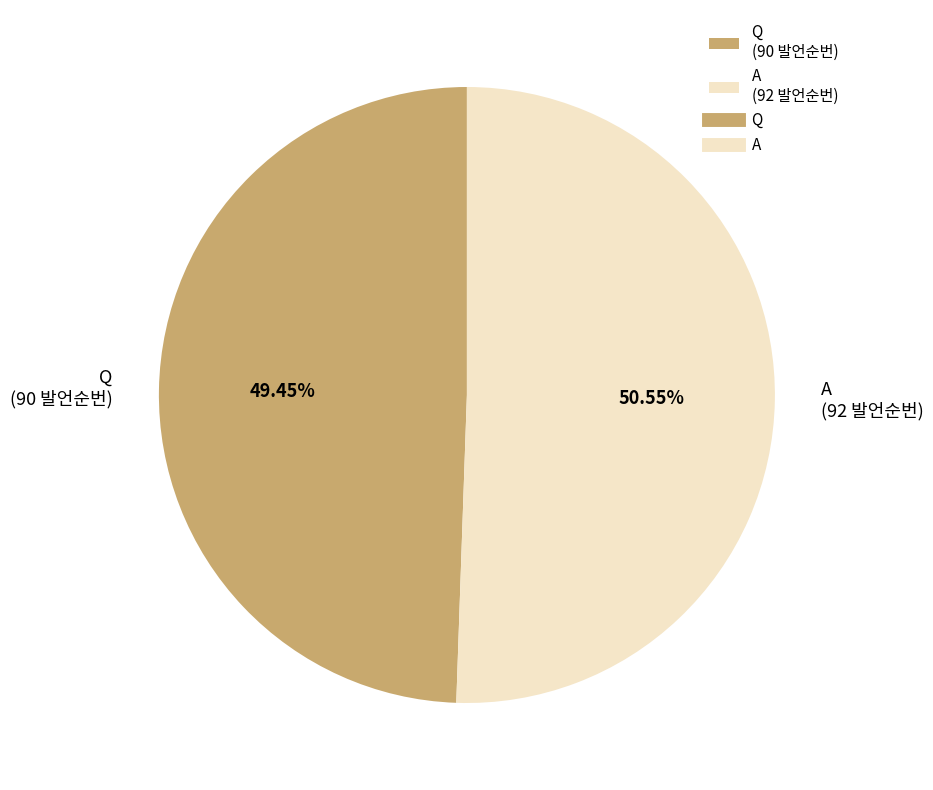

Do Q and A together represent more than half of the pie?

Yes